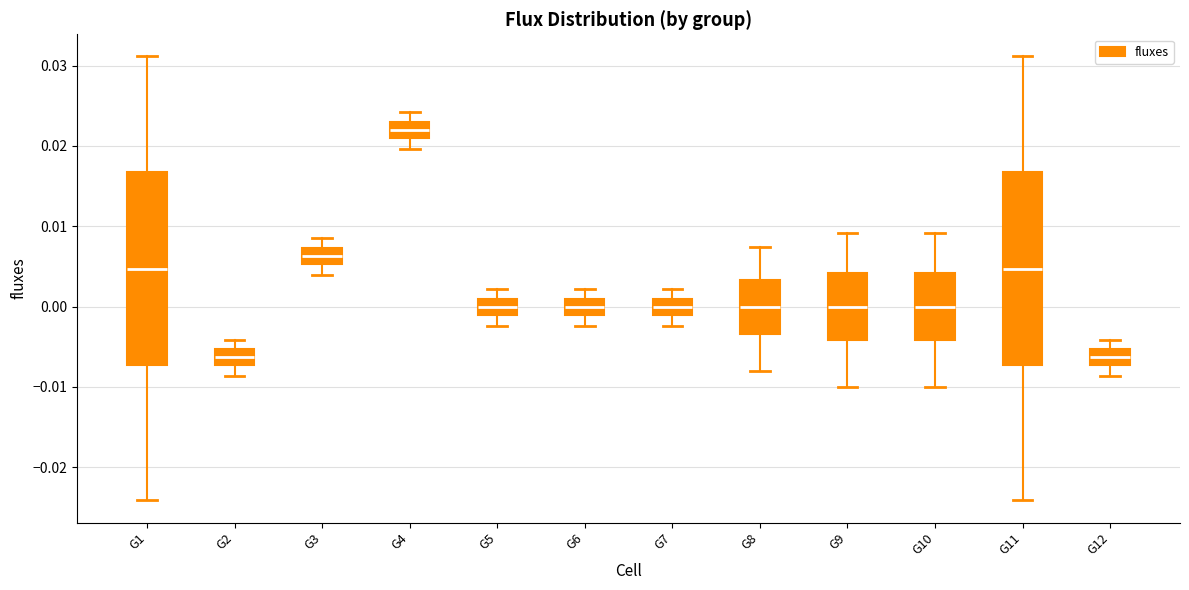

Reading left to right, read every box against the y-axis: the position of its median line, the range the box covers, and the ends of its whiskers. The values are not printed on the chart, so give them approximately, as read against the axis.

G1: median 0.005, box -0.007 to 0.017, whiskers -0.024 to 0.031
G2: median -0.006, box -0.007 to -0.005, whiskers -0.009 to -0.004
G3: median 0.006, box 0.005 to 0.007, whiskers 0.004 to 0.008
G4: median 0.022, box 0.021 to 0.023, whiskers 0.020 to 0.024
G5: median 0.000, box -0.001 to 0.001, whiskers -0.002 to 0.002
G6: median 0.000, box -0.001 to 0.001, whiskers -0.002 to 0.002
G7: median 0.000, box -0.001 to 0.001, whiskers -0.002 to 0.002
G8: median 0.000, box -0.003 to 0.003, whiskers -0.008 to 0.007
G9: median 0.000, box -0.004 to 0.004, whiskers -0.010 to 0.009
G10: median 0.000, box -0.004 to 0.004, whiskers -0.010 to 0.009
G11: median 0.005, box -0.007 to 0.017, whiskers -0.024 to 0.031
G12: median -0.006, box -0.007 to -0.005, whiskers -0.009 to -0.004